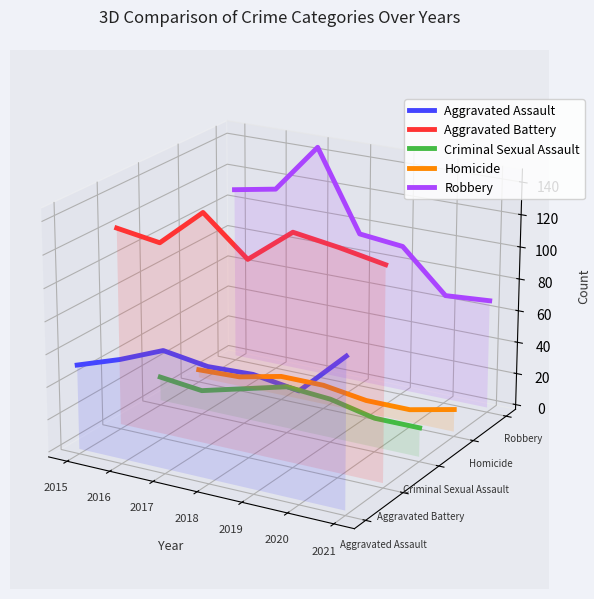

Which category has the highest value in the Aggravated Battery series?

2017